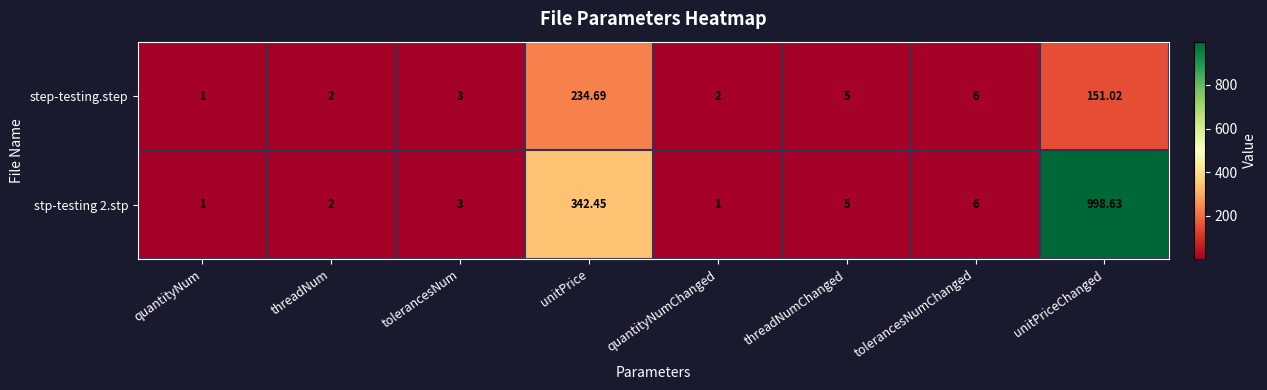

Where does the stp-testing 2.stp series first go above 5?

unitPrice